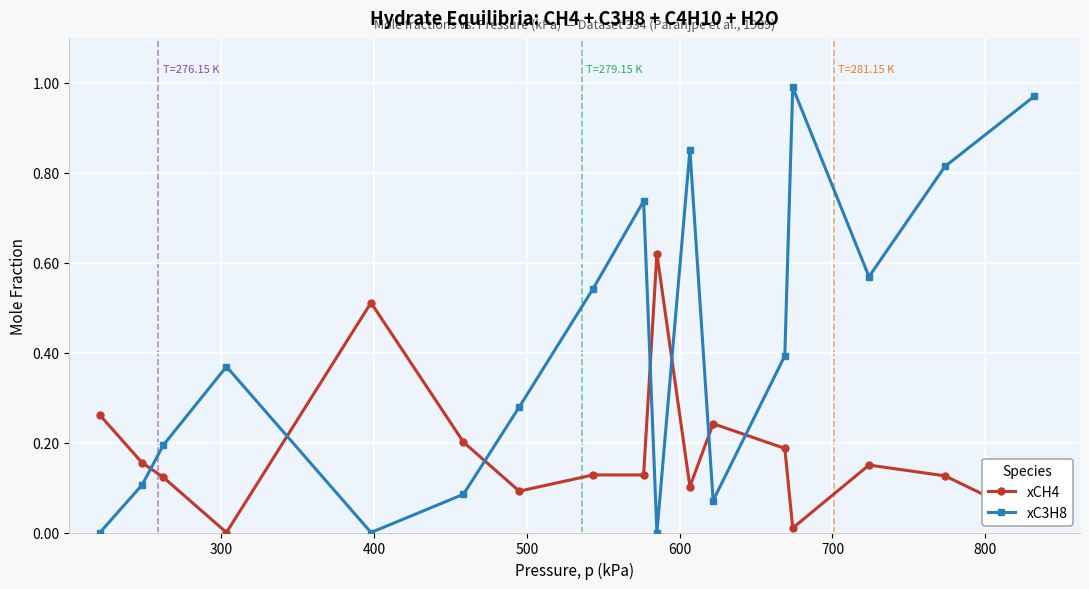

True or false: xC3H8 and xCH4 cross at least once.

True